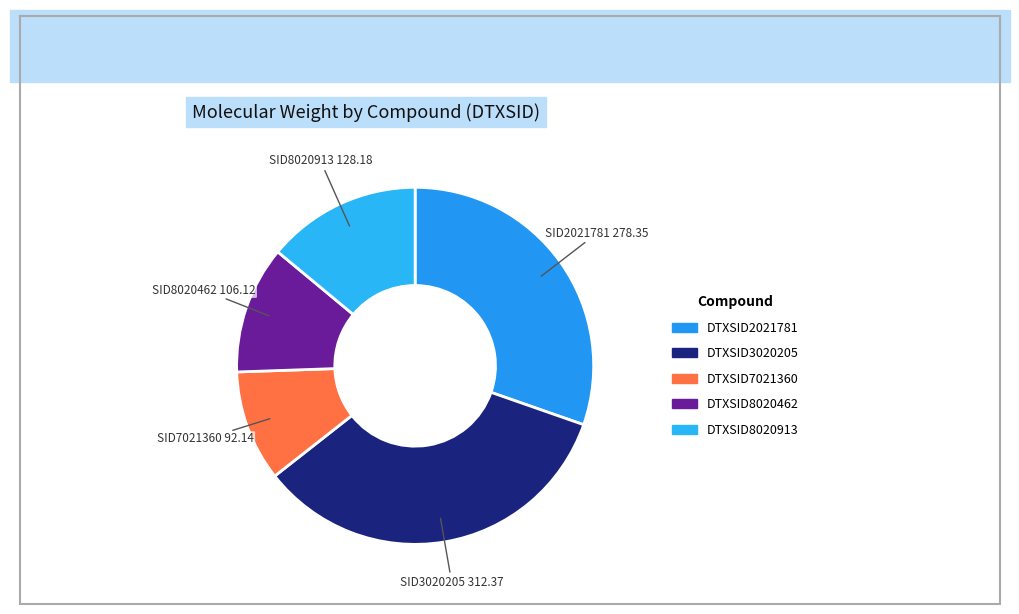

To the nearest percent, what is the combined percentage of DTXSID7021360 and DTXSID3020205?

44%